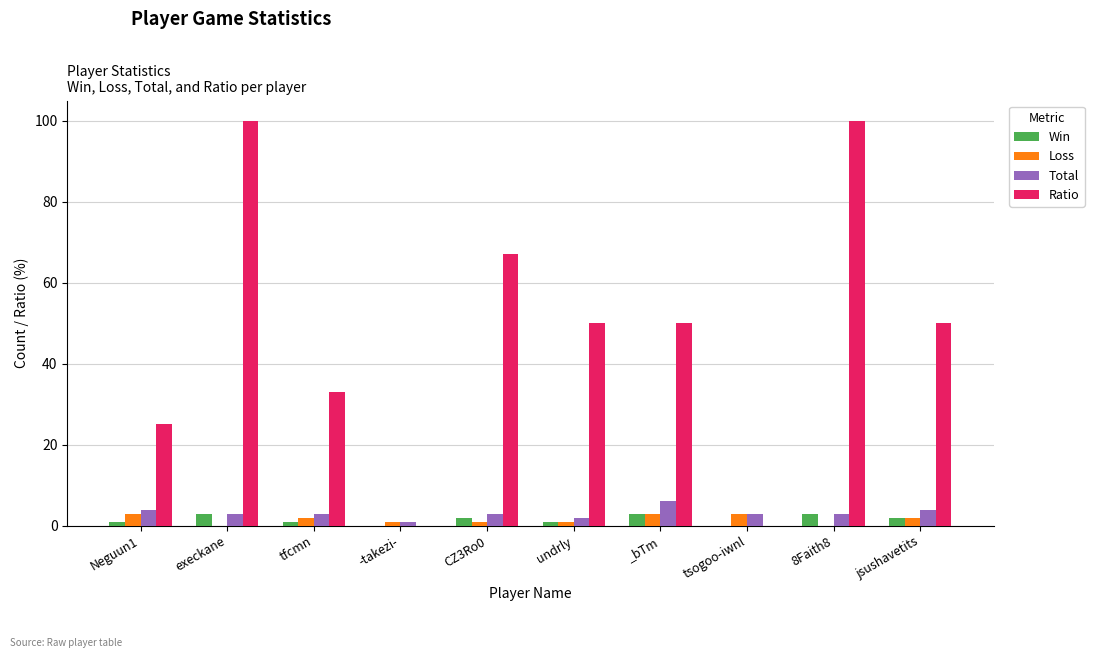

Reading right to left, extract all data points from this chart.

Win: jsushavetits=2	8Faith8=3	tsogoo-iwnl=0	_bTm=3	undrly=1	CZ3Ro0=2	-takezi-=0	tfcmn=1	execkane=3	Neguun1=1
Loss: jsushavetits=2	8Faith8=0	tsogoo-iwnl=3	_bTm=3	undrly=1	CZ3Ro0=1	-takezi-=1	tfcmn=2	execkane=0	Neguun1=3
Total: jsushavetits=4	8Faith8=3	tsogoo-iwnl=3	_bTm=6	undrly=2	CZ3Ro0=3	-takezi-=1	tfcmn=3	execkane=3	Neguun1=4
Ratio: jsushavetits=50	8Faith8=100	tsogoo-iwnl=0	_bTm=50	undrly=50	CZ3Ro0=67	-takezi-=0	tfcmn=33	execkane=100	Neguun1=25